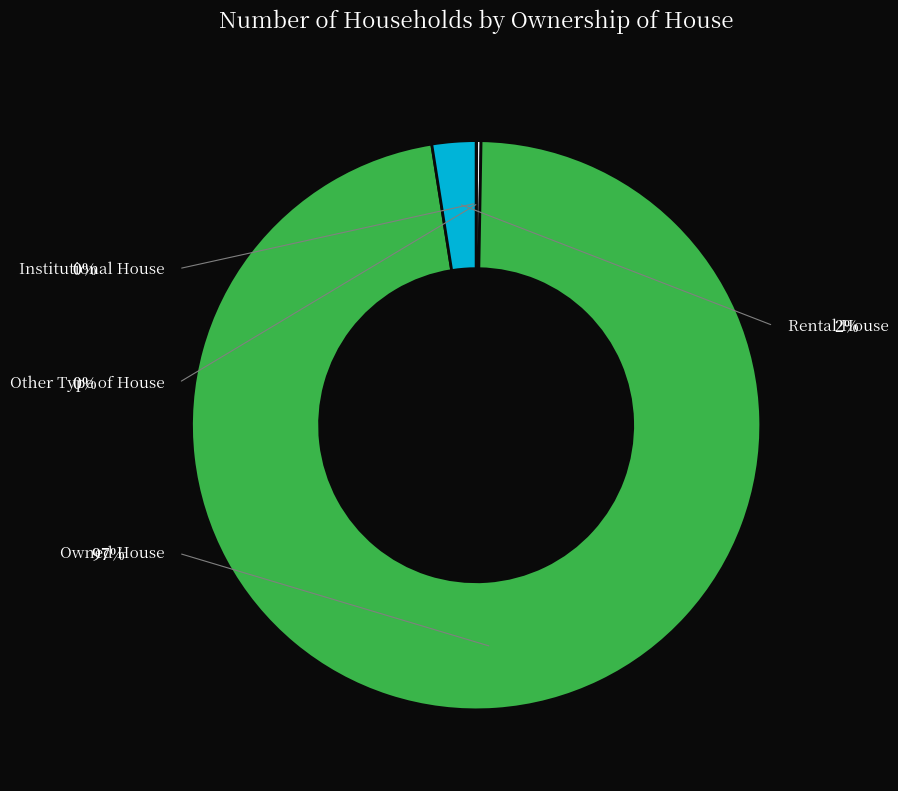

Rank the categories by value from highest to lowest.

Owned House, Rental House, Other Type of House, Institutional House